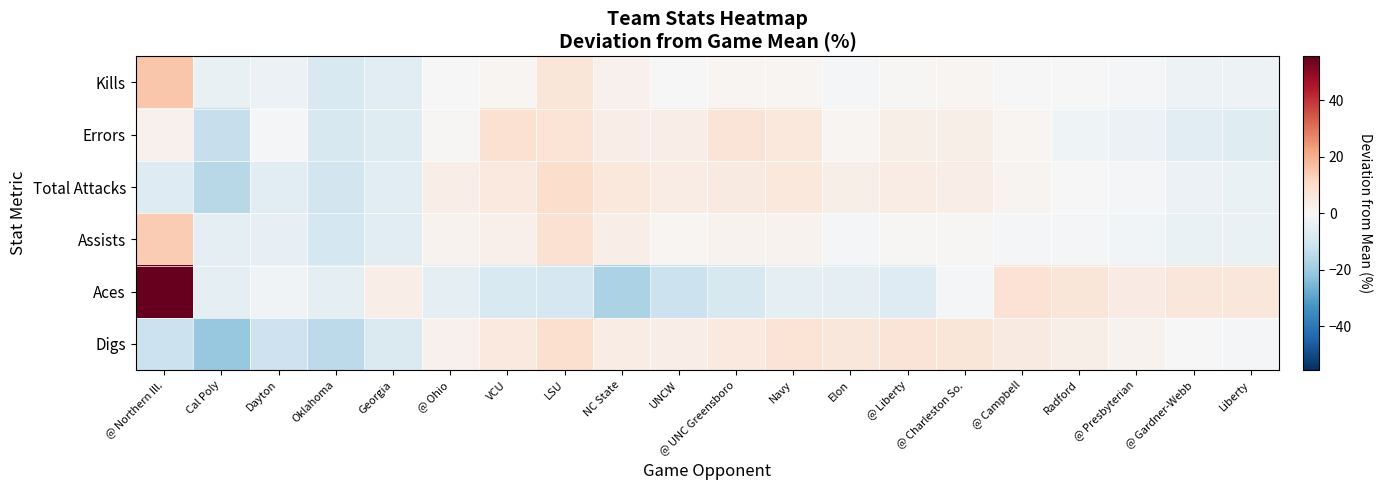

What is the difference between the highest and lowest values at @ Campbell?

8.9